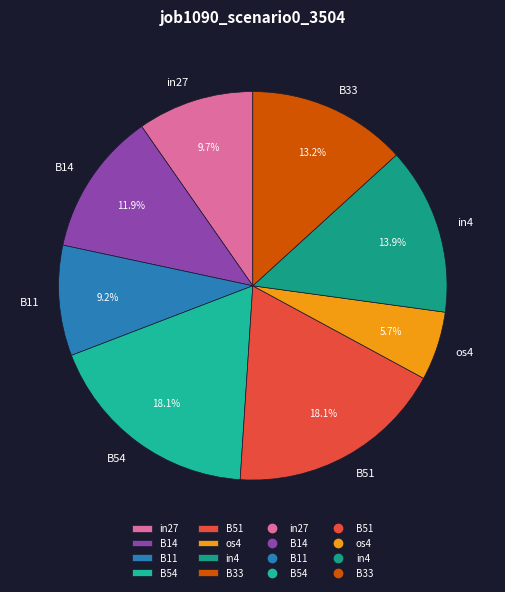

To the nearest percent, what is the difference between the largest and smallest slice percentages?

12%